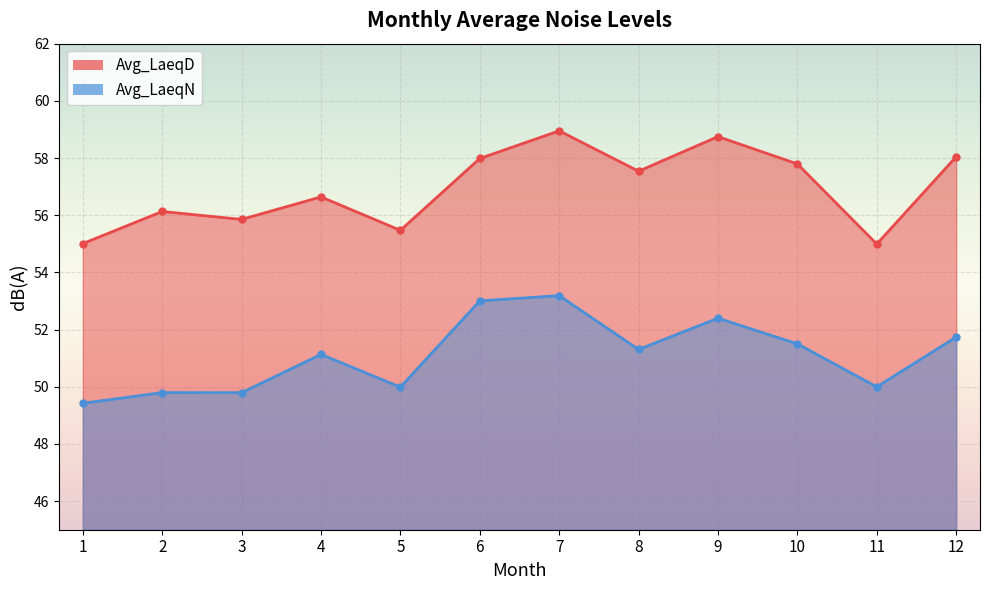

True or false: Avg_LaeqN and Avg_LaeqD intersect in this chart.

False